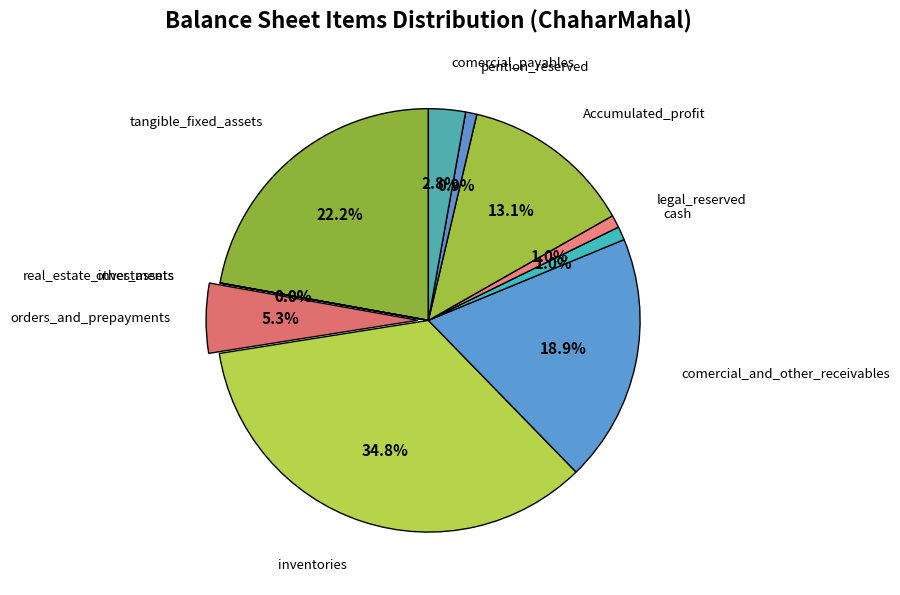

Approximately how many times larger is the value at comercial_and_other_receivables compared to Accumulated_profit?

1.4